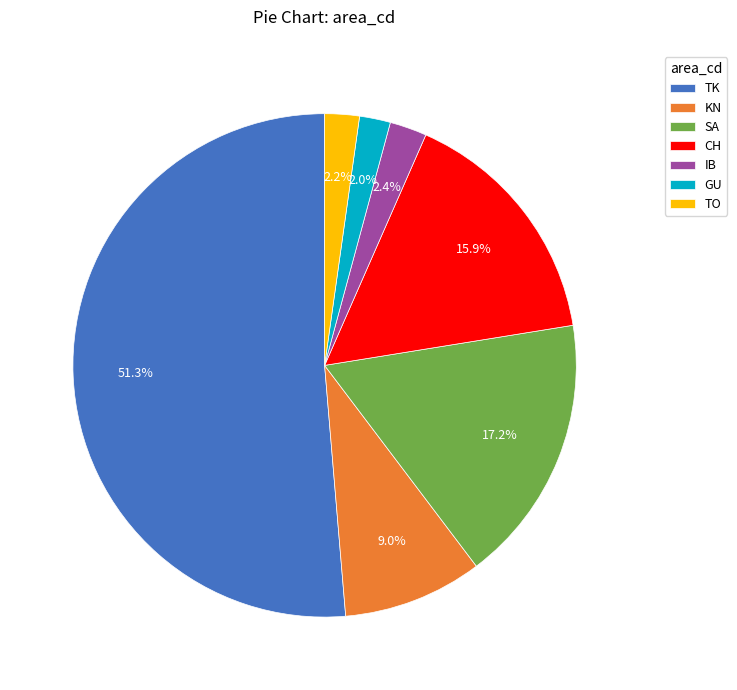

Approximately how many times larger is the value at SA compared to TO?

7.8